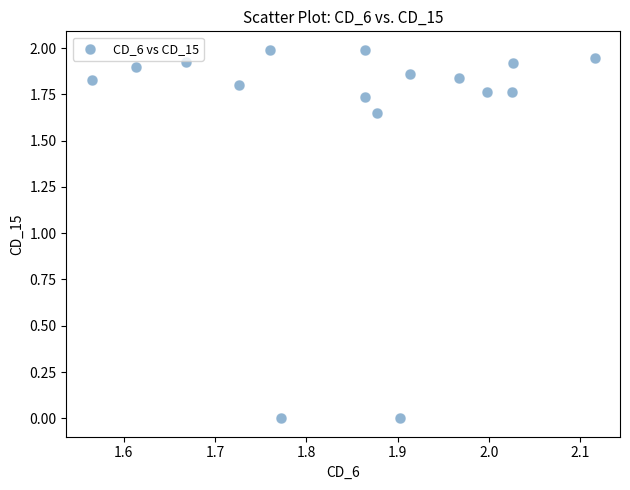

What is the range of X values (max minus min)?

0.6